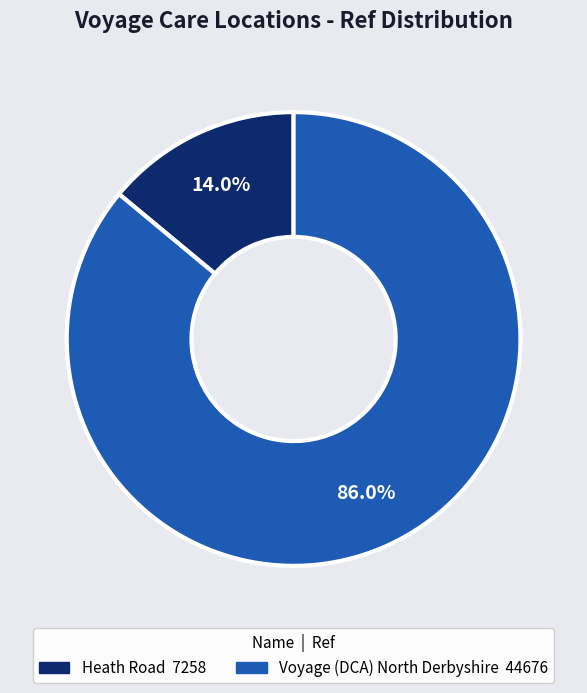

What percentage is the Voyage (DCA) North Derbyshire slice, to the nearest percent?

86%